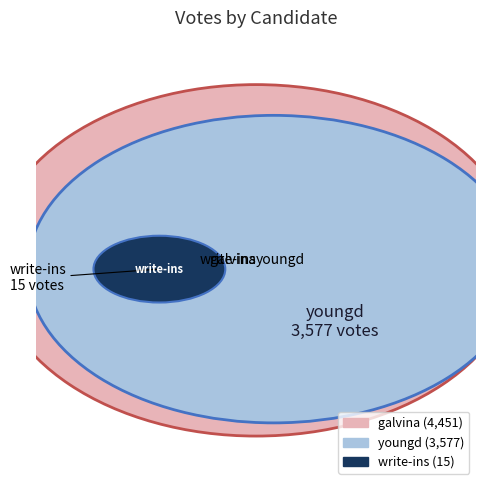

Between write-ins and youngd, which is larger?

youngd